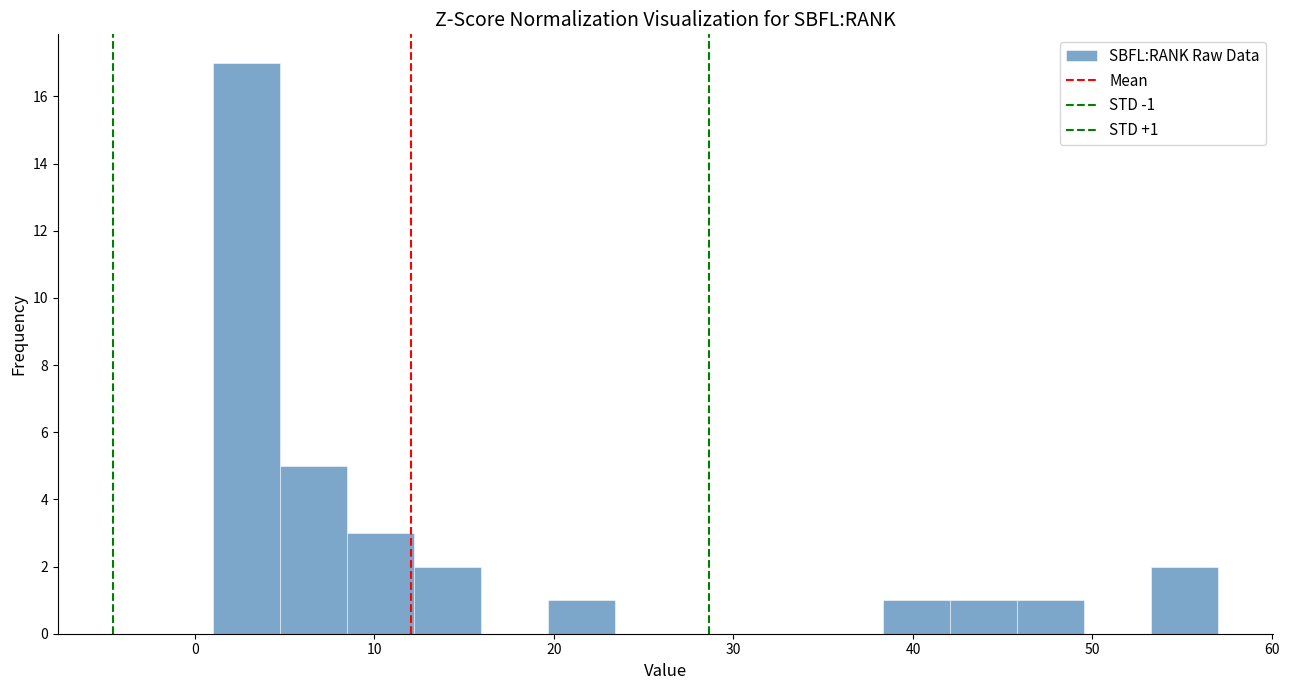

Read against the x-axis, roughly where is the centre of the tallest bar?

3